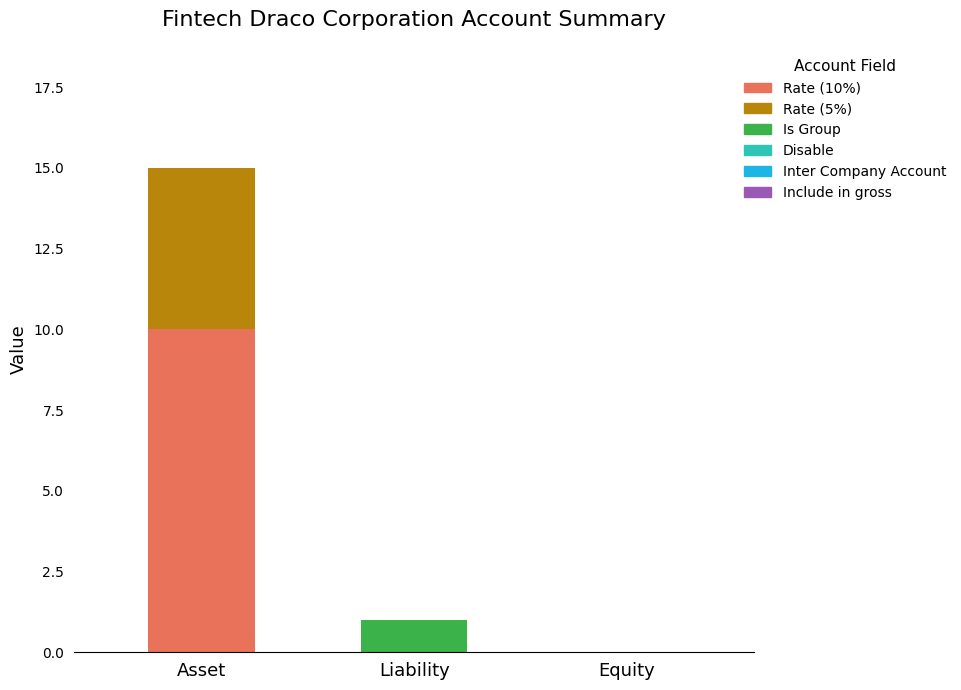

How many categories are shown in the chart?

3